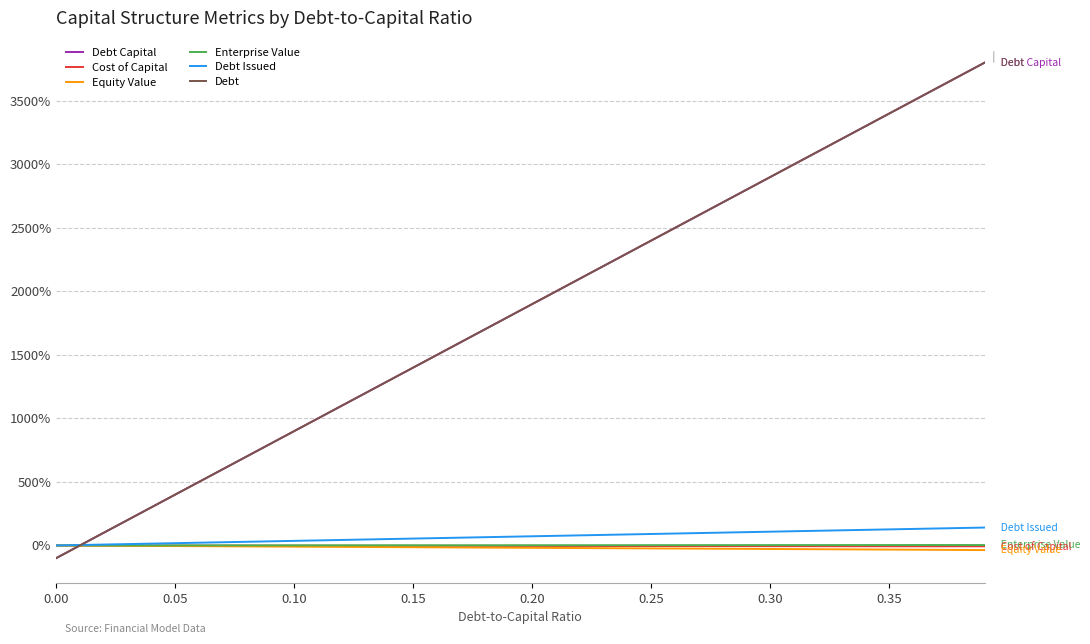

Does the chart display data point markers on the line(s)?

No